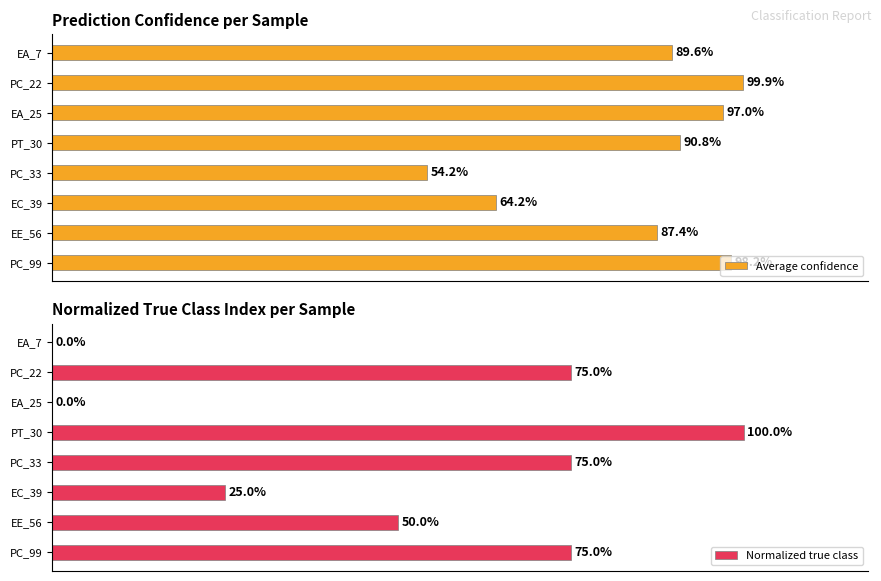

How many distinct data groups are displayed?

2